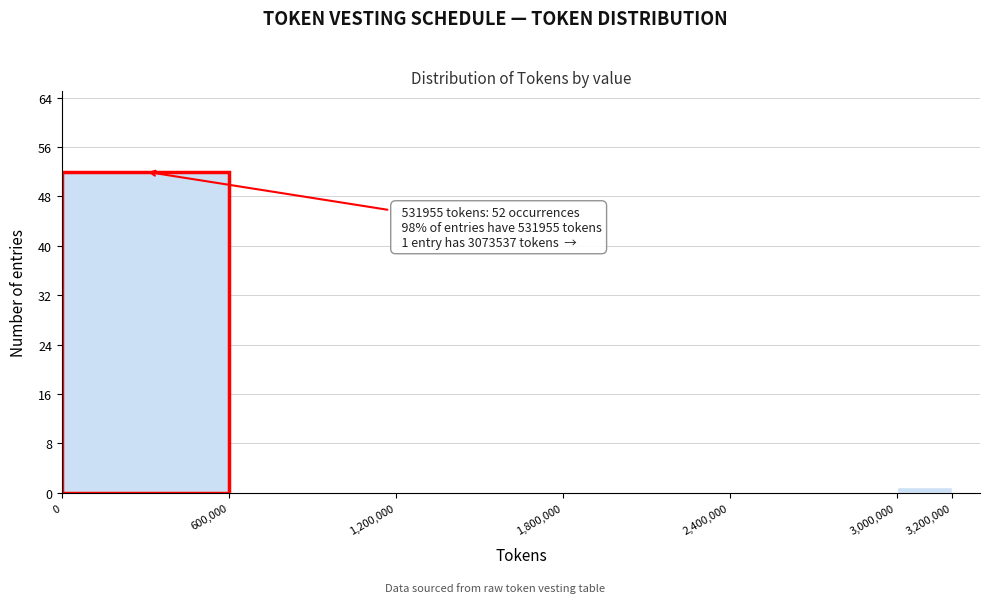

Over which range of the x-axis is the bar tallest?

0 to 600,000